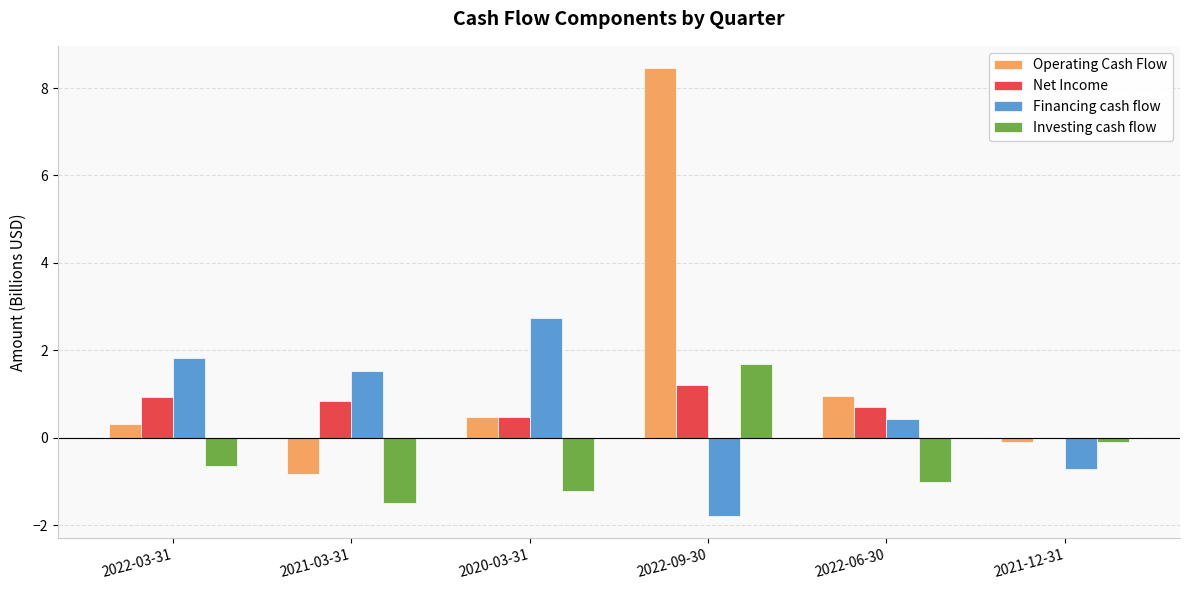

What is the highest value of the Net Income series?

1.2